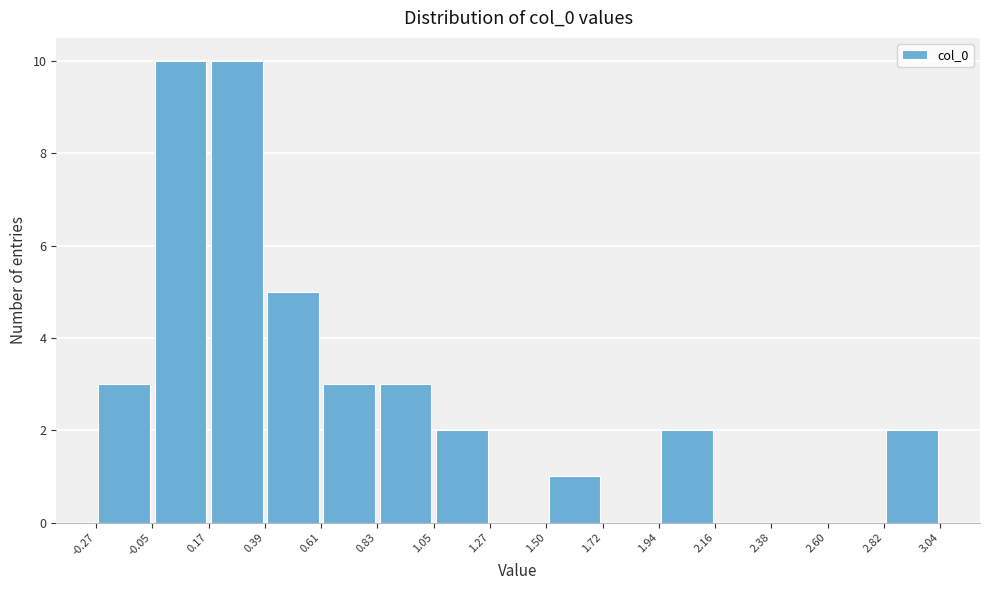

Reading left to right, transcribe this chart: for each bar, give the range it covers on the x-axis and its height. The values are not printed on the chart, so give them approximately, as read against the axis.

-0.27 to -0.05: 3
-0.05 to 0.17: 10
0.17 to 0.39: 10
0.39 to 0.61: 5
0.61 to 0.83: 3
0.83 to 1.05: 3
1.05 to 1.27: 2
1.27 to 1.50: 0
1.50 to 1.72: 1
1.72 to 1.94: 0
1.94 to 2.16: 2
2.16 to 2.38: 0
2.38 to 2.60: 0
2.60 to 2.82: 0
2.82 to 3.04: 2